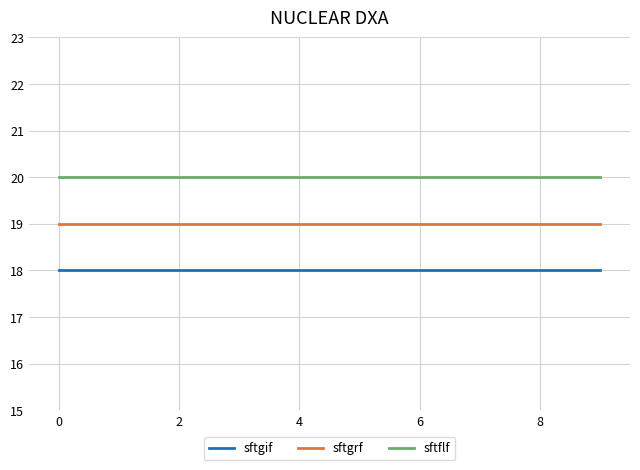

List the series in order of their overall mean, highest first.

sftflf, sftgrf, sftgif